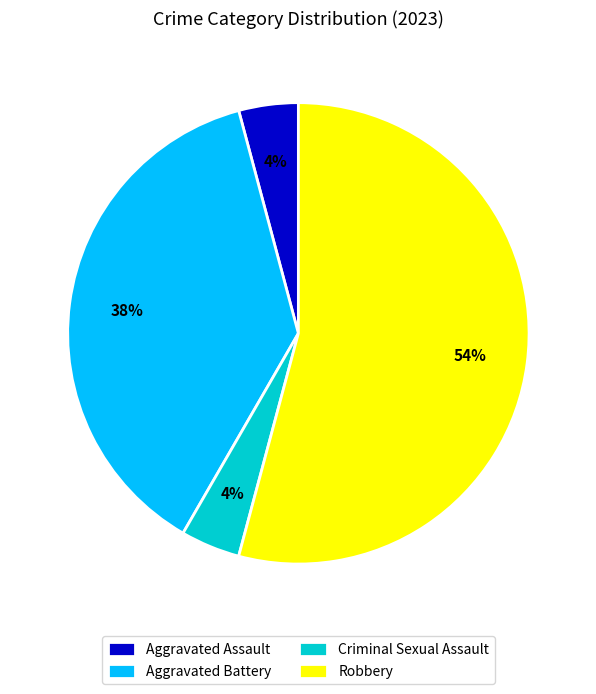

Is the sum of Robbery and Aggravated Battery greater than half?

Yes